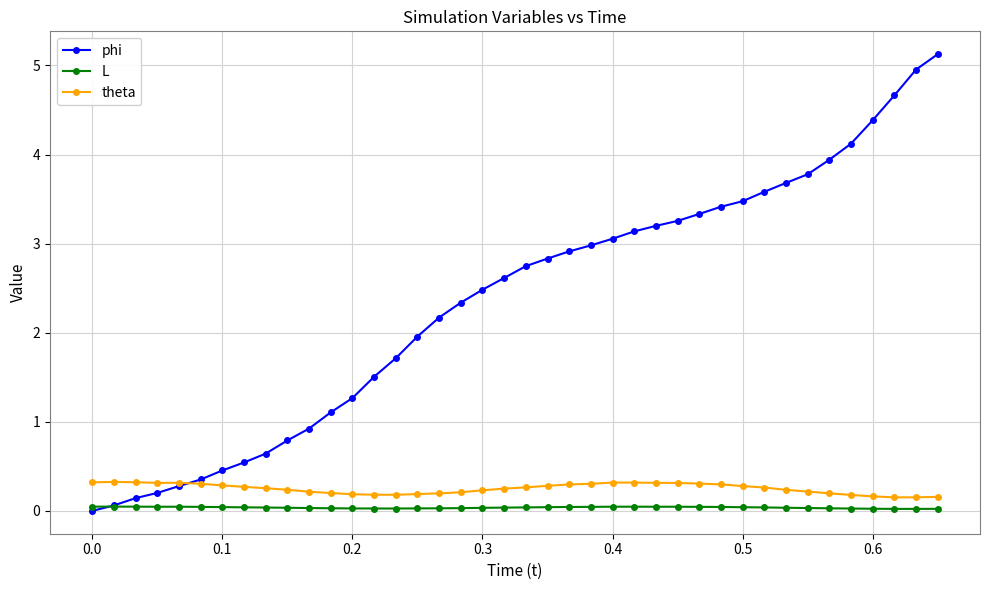

What is the greatest value displayed?

5.1